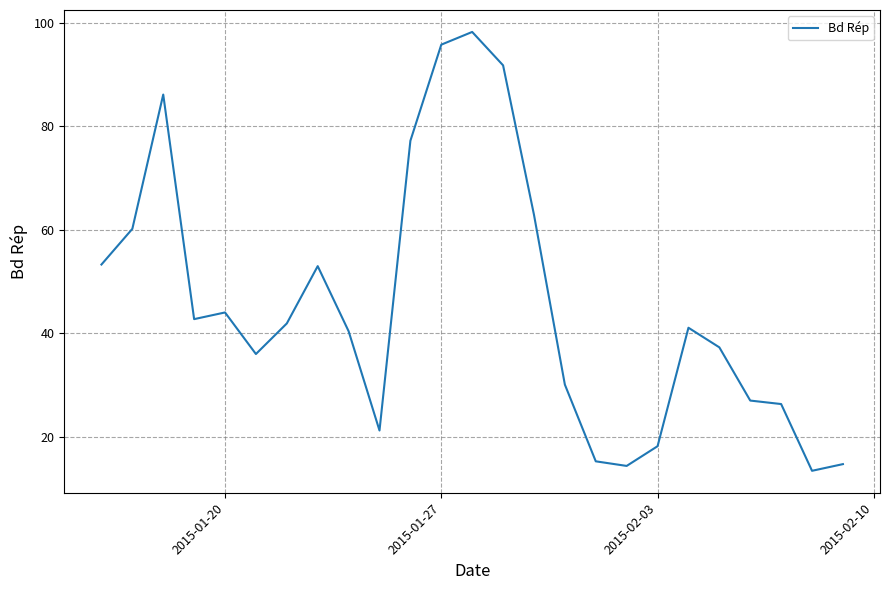

How many values are below 41?

12